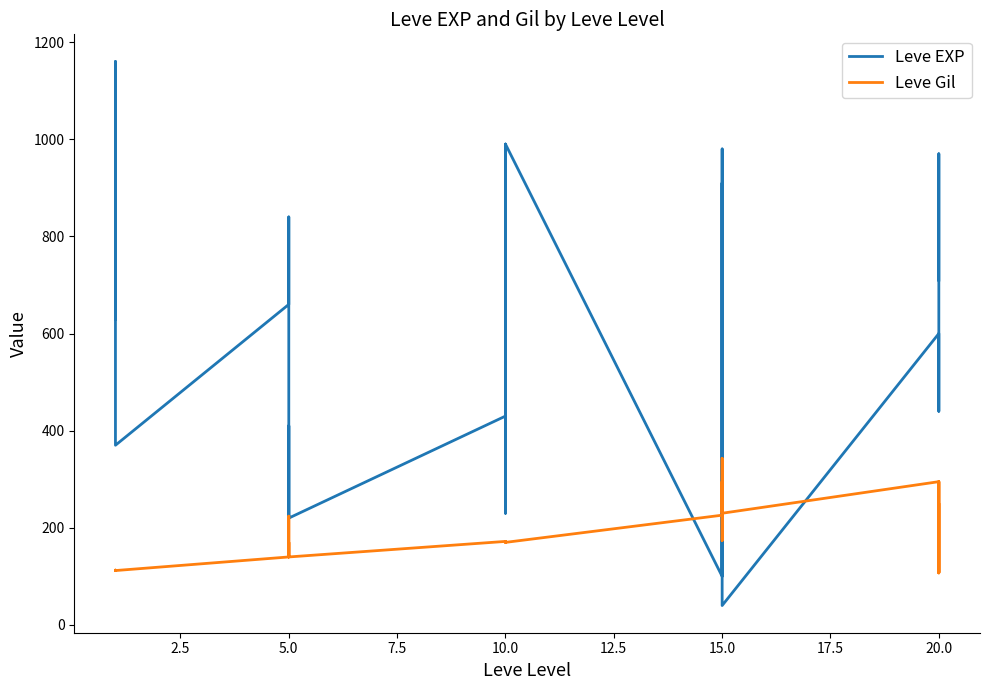

What is the difference between the second highest and second lowest values in the Leve EXP series?

1060